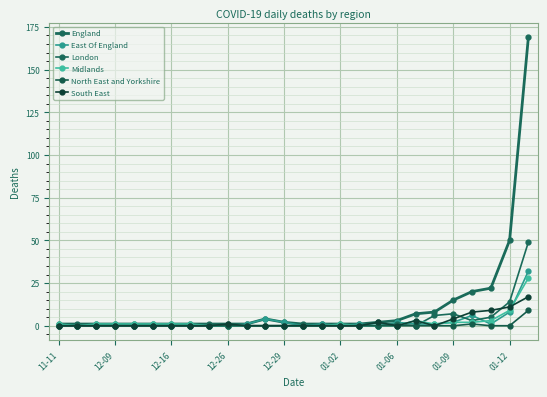

Which series has the largest total across all categories?

England